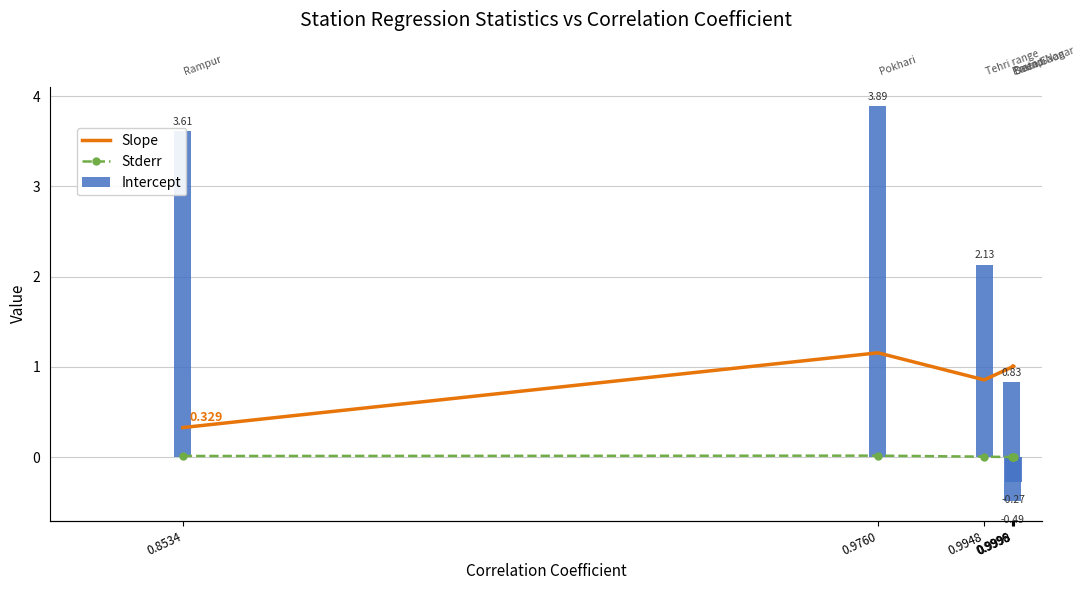

What is the value of the Slope bar at the 5th from the left?

1.2